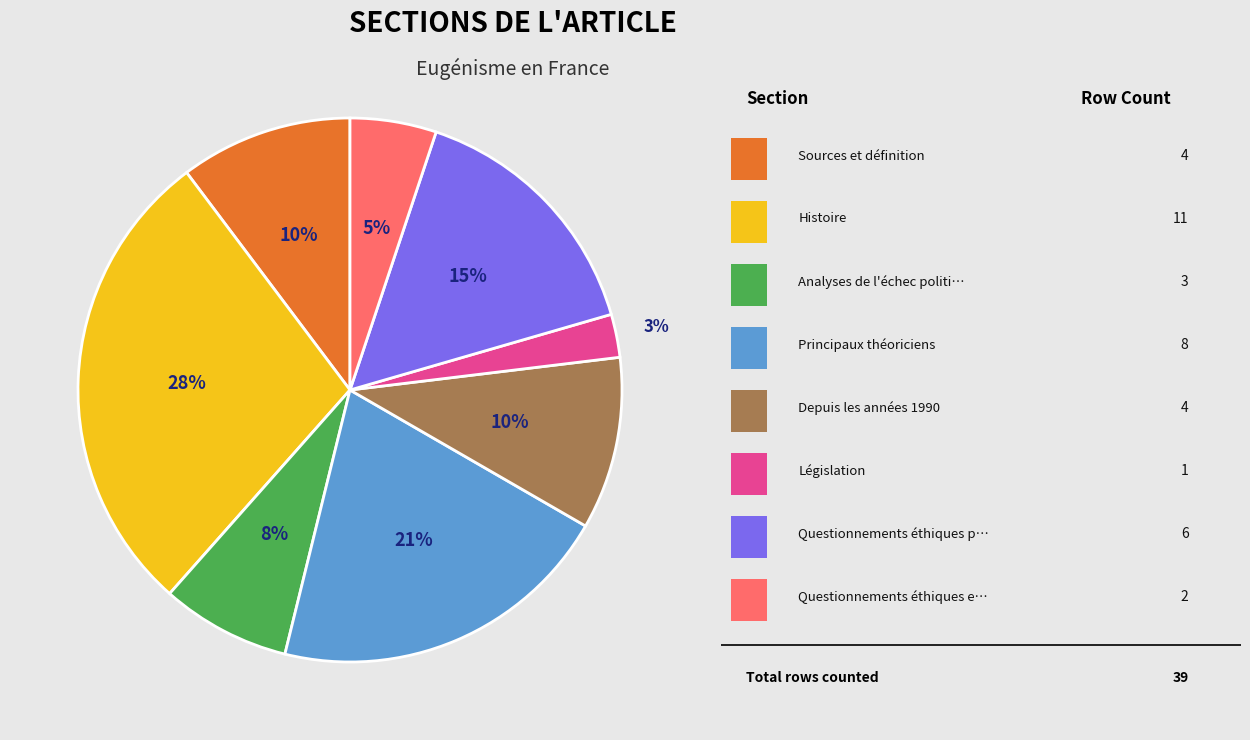

Does any single category account for the majority?

No